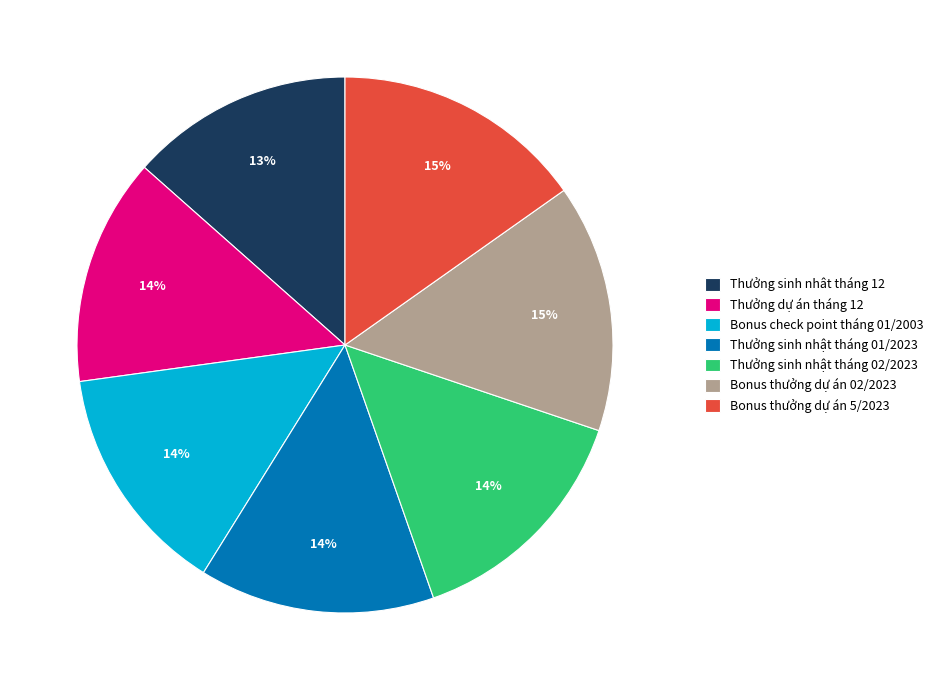

The Bonus check point tháng 01/2003 slice represents 14% of the pie. True or false?

True